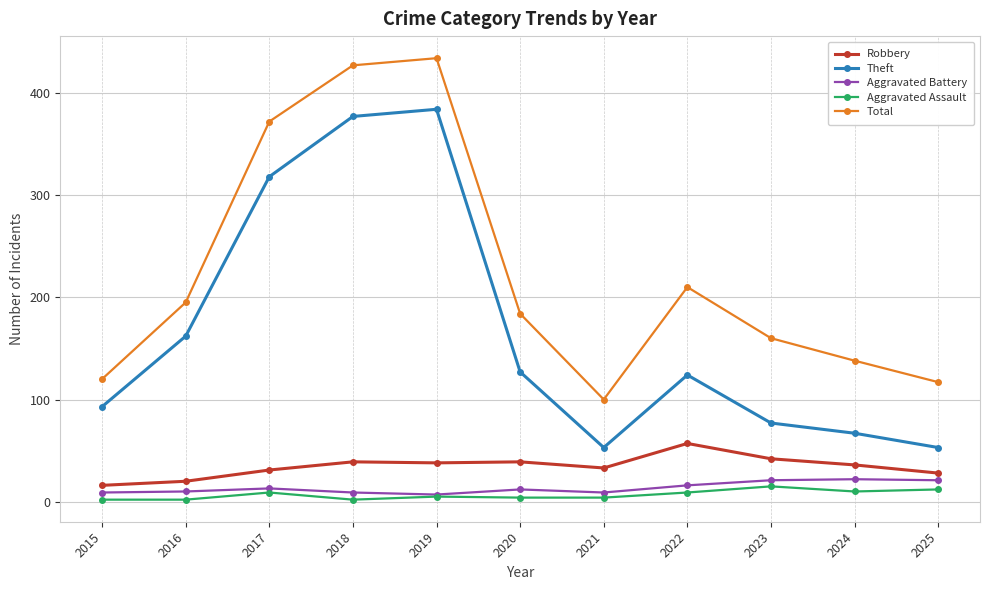

Rank the series at 2024 from highest to lowest value.

Total, Theft, Robbery, Aggravated Battery, Aggravated Assault